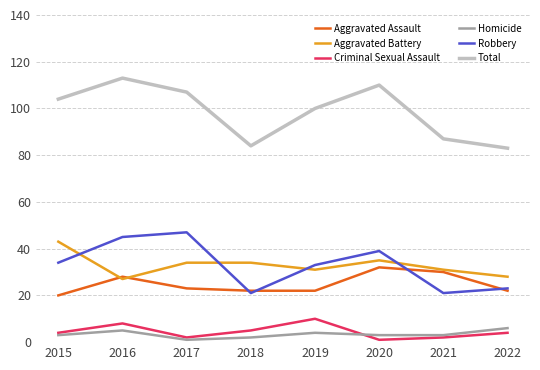

Between 2018 and 2019, which series saw the biggest shift?

Total